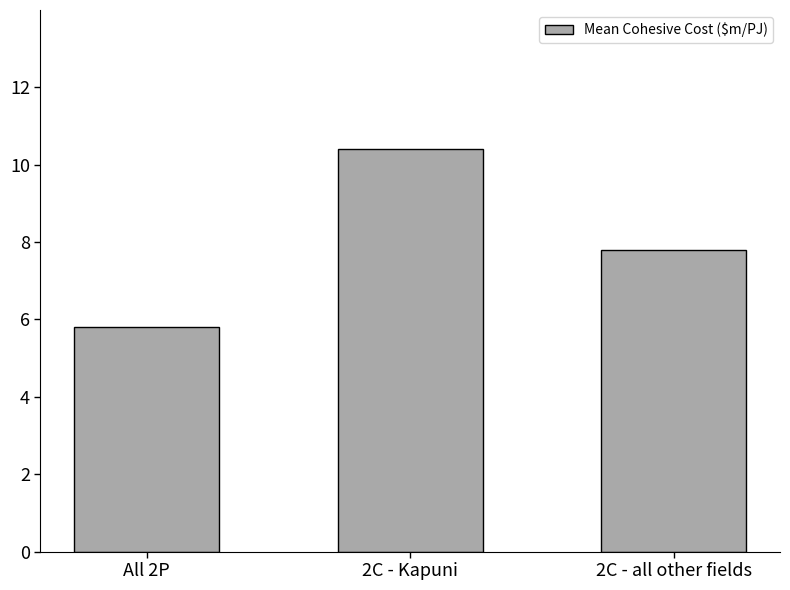

Reading left to right, what are all the values shown in this chart?

All 2P=5.8	2C - Kapuni=10.4	2C - all other fields=7.8